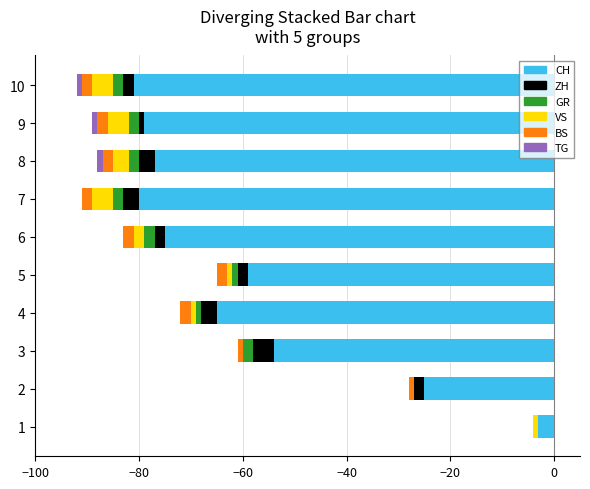

What is the difference between the second highest and minimum values in the BS series?

2